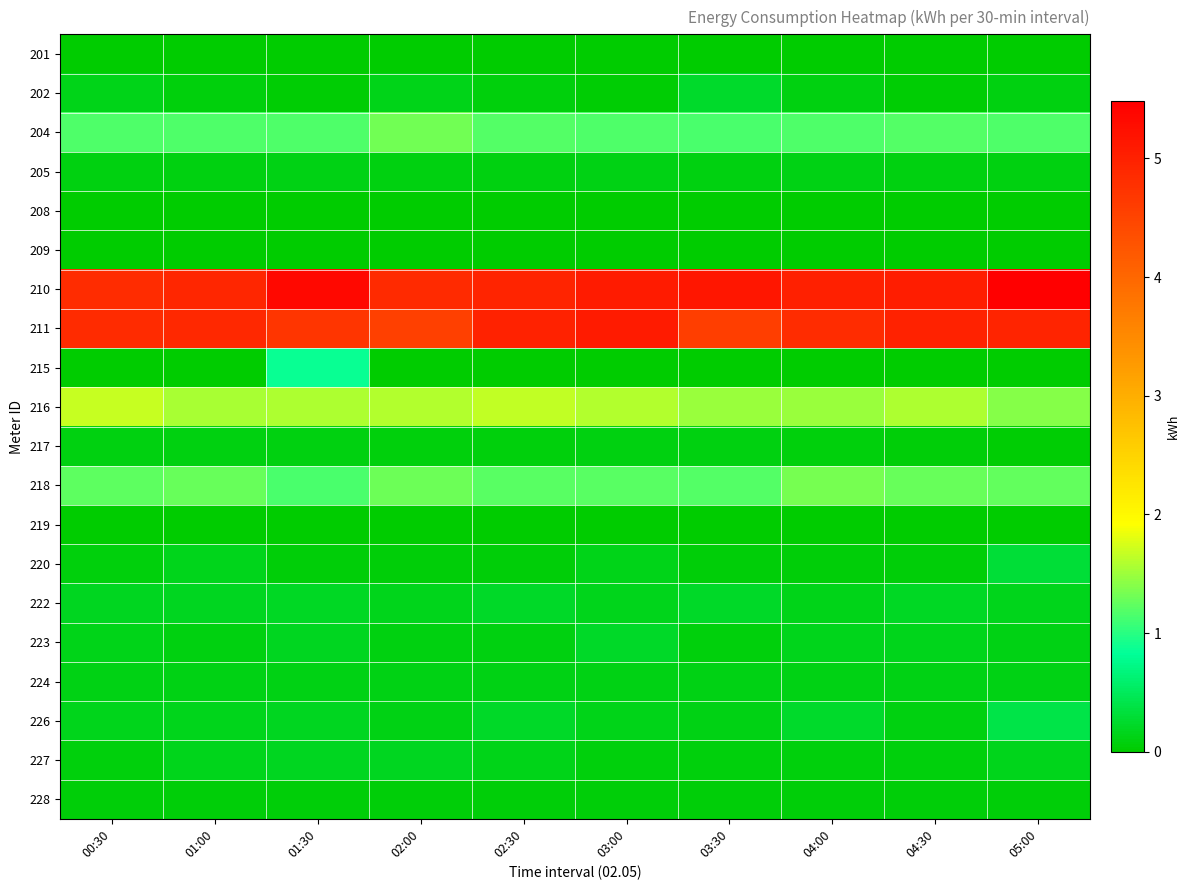

Rank the series by their maximum value, from lowest to highest.

201, 208, 209, 219, 228, 217, 205, 224, 227, 222, 223, 202, 220, 226, 215, 204, 218, 216, 211, 210